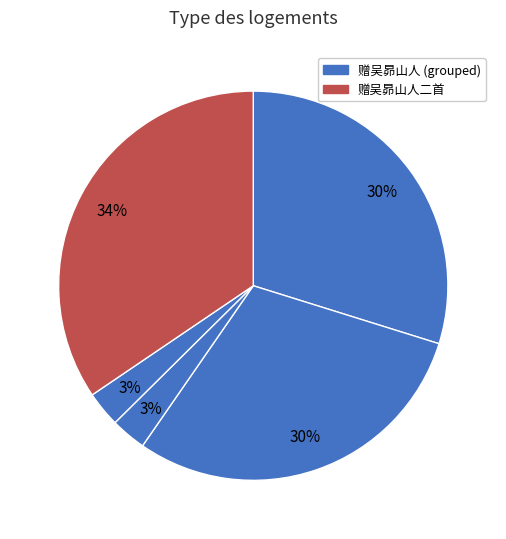

How many segments does this pie chart have?

5